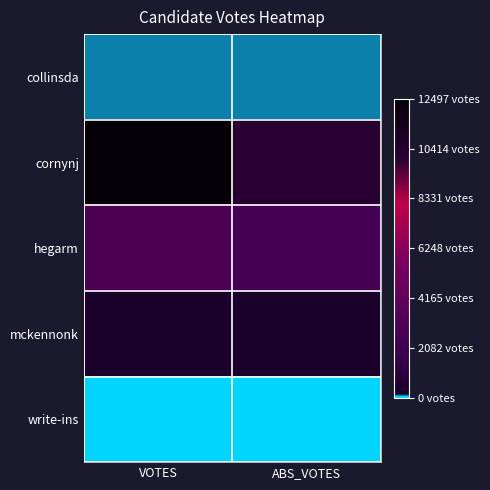

What is the greatest value displayed?

12497